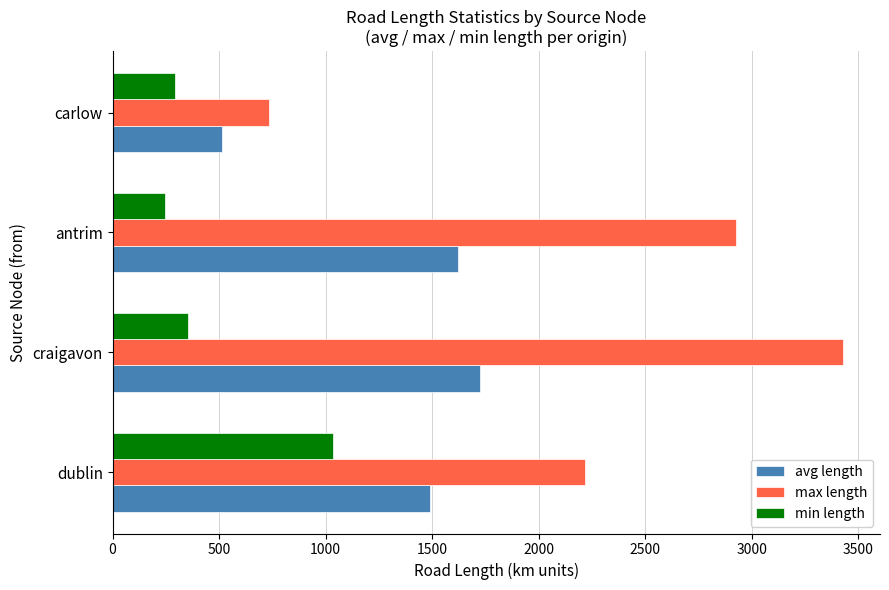

List the labels in order of min length value, largest first.

dublin, craigavon, carlow, antrim